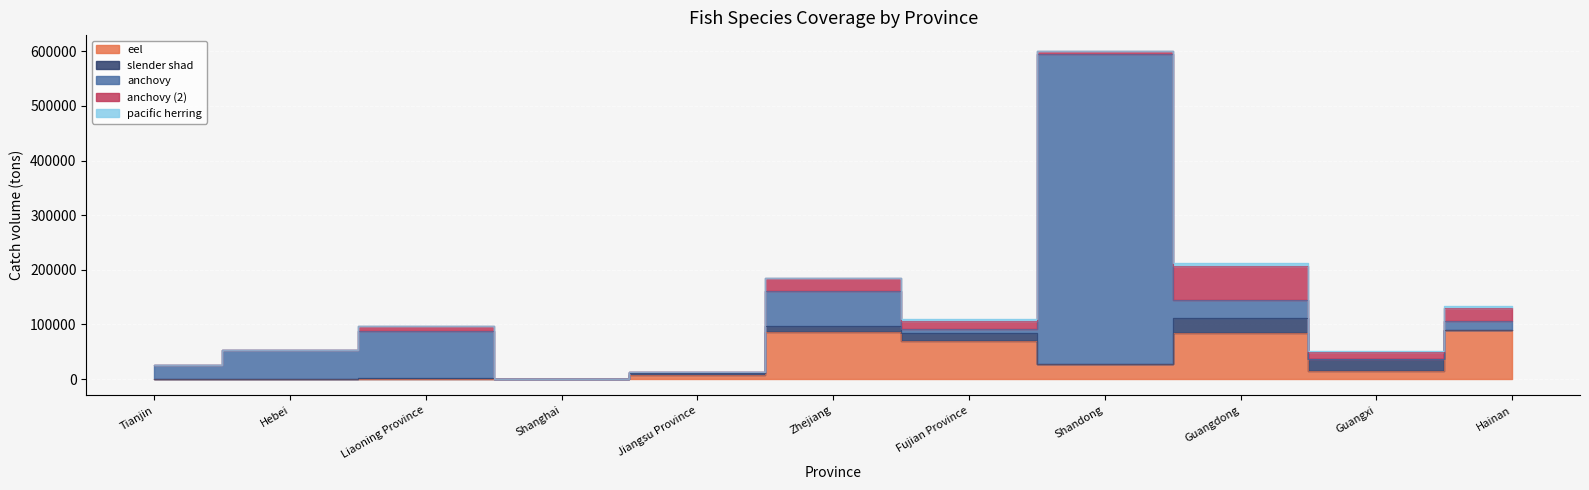

How many times do anchovy and anchovy2 cross each other?

3